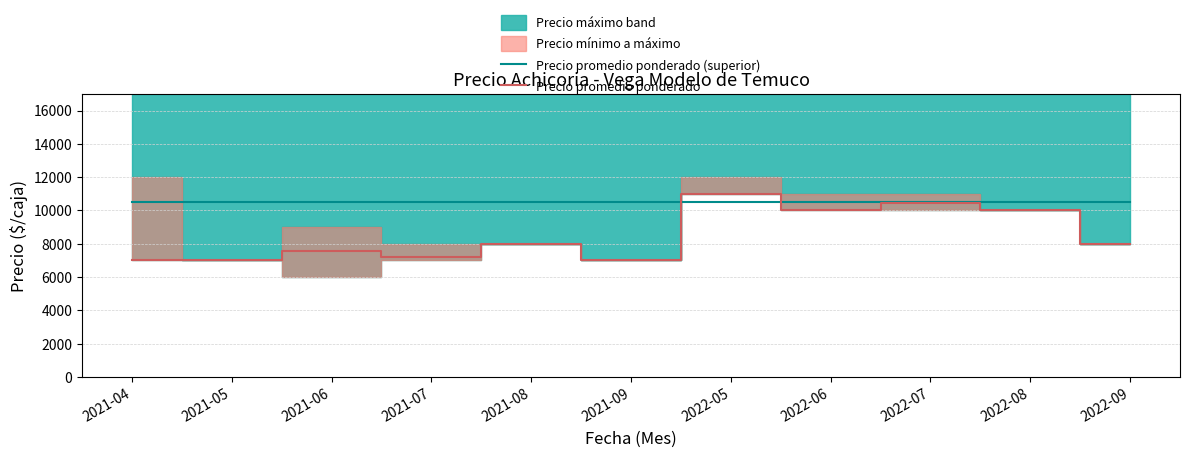

The value of Precio promedio ponderado at 2021-07 is 2043. True or false?

False